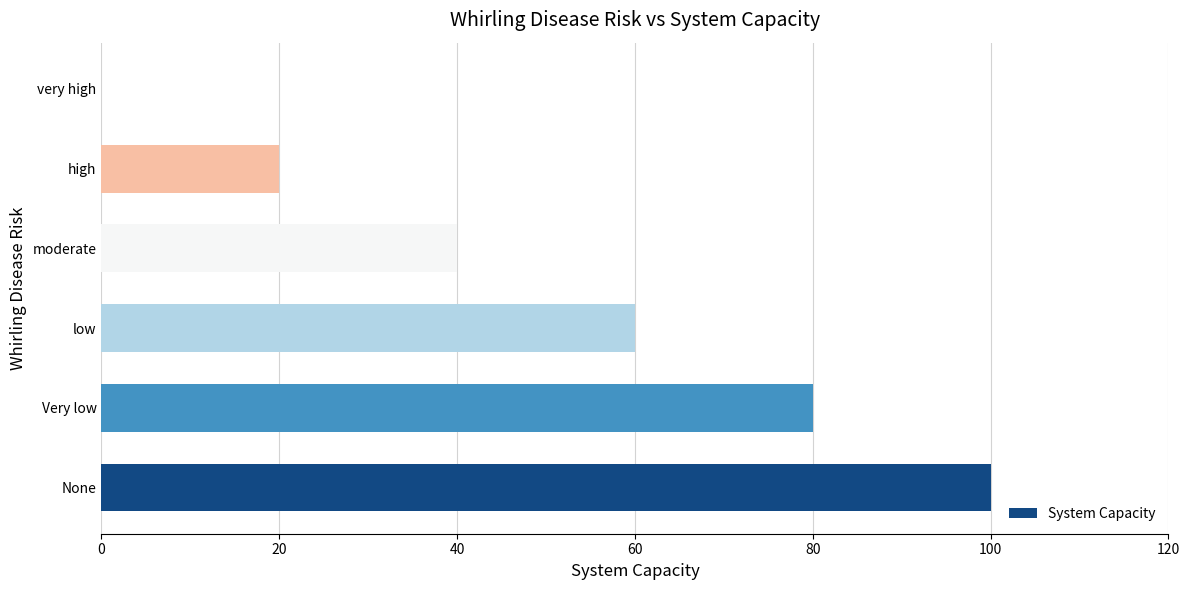

What is the maximum value shown in the chart?

100